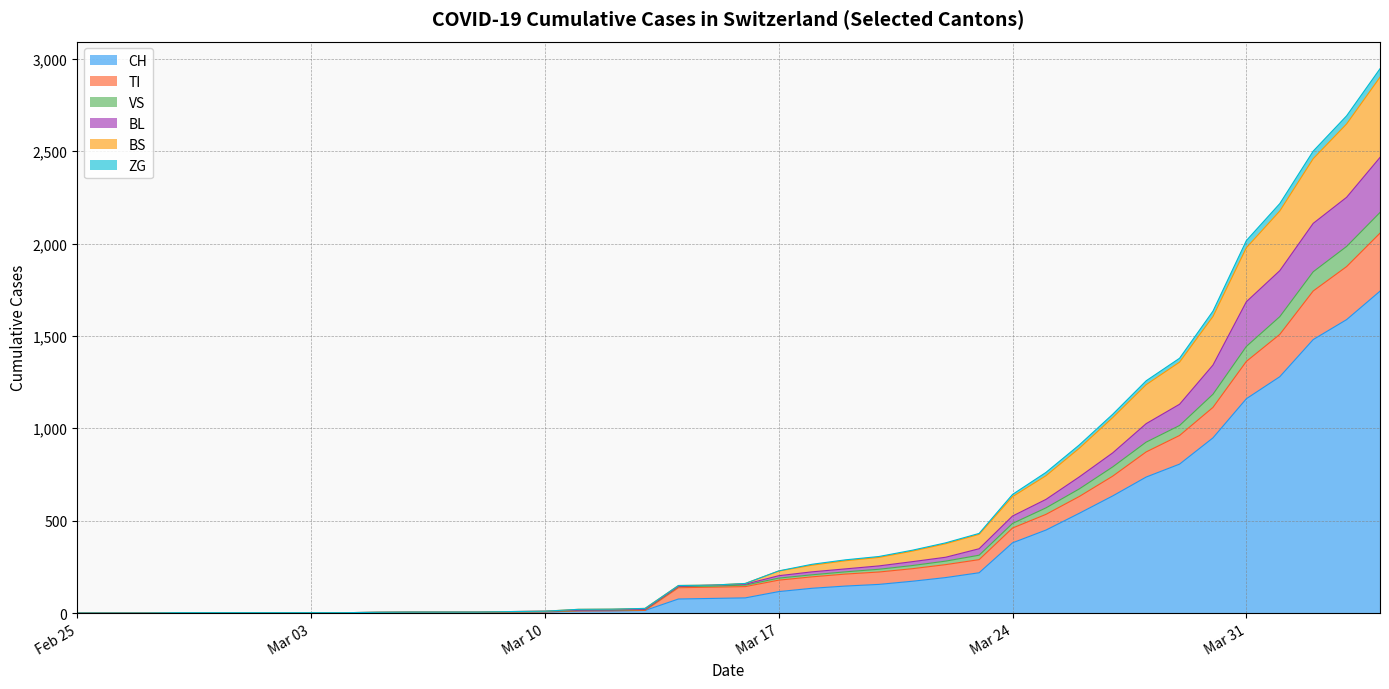

The value of BL at Feb 25 is 0. True or false?

True